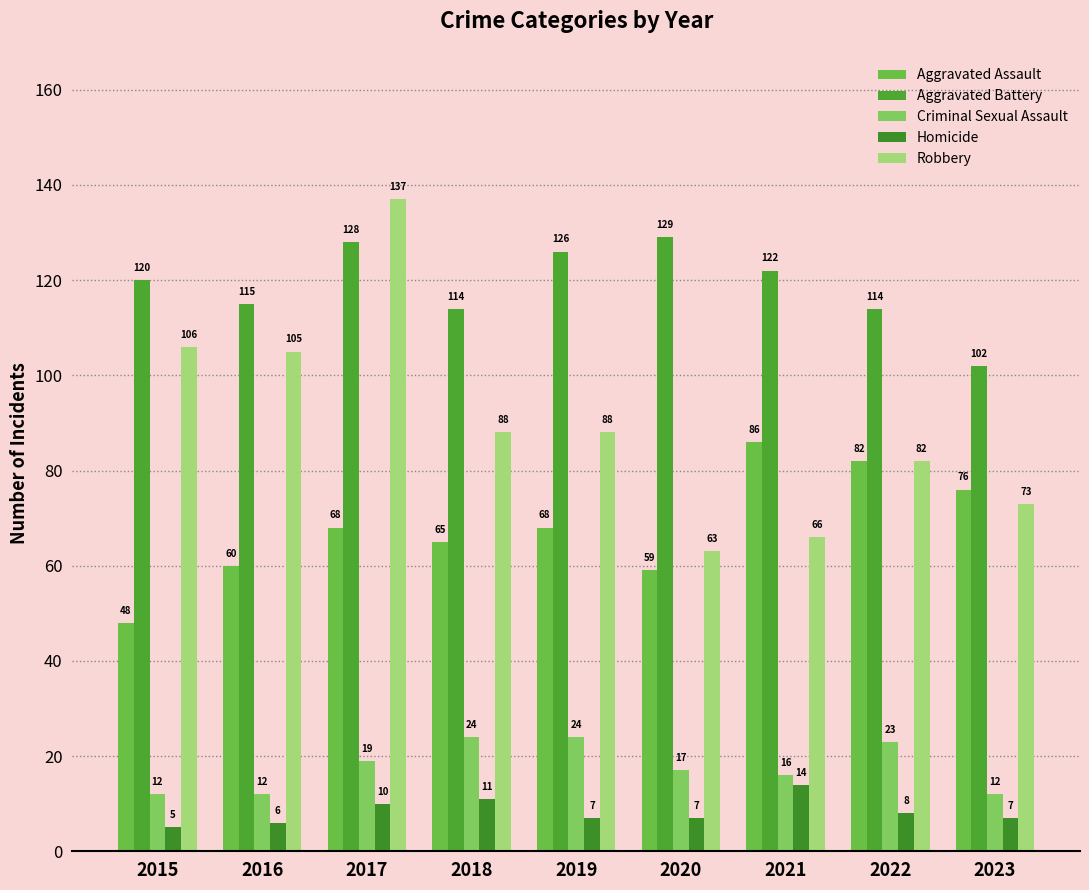

Between 2023 and 2019, which is larger?

2023